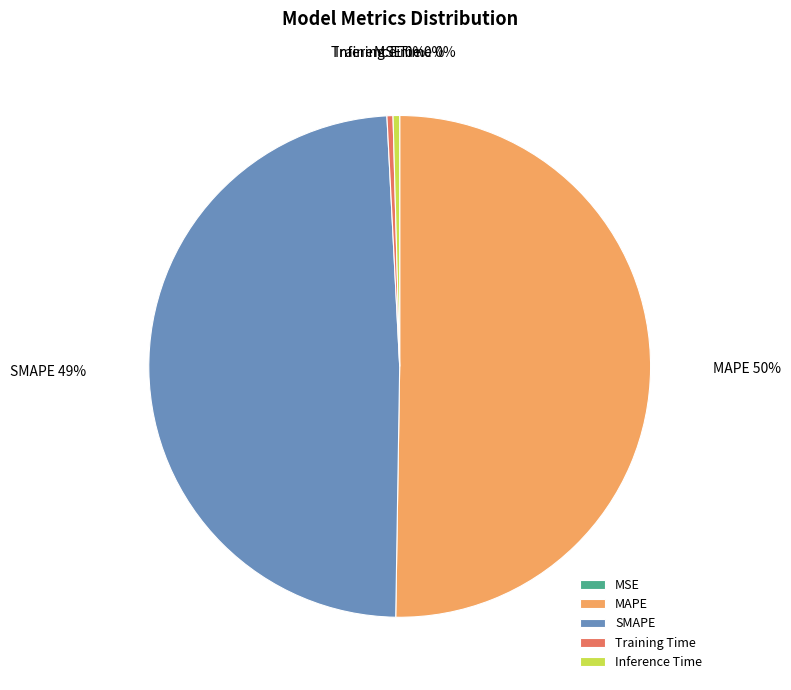

Is the sum of SMAPE and MAPE greater than half?

Yes